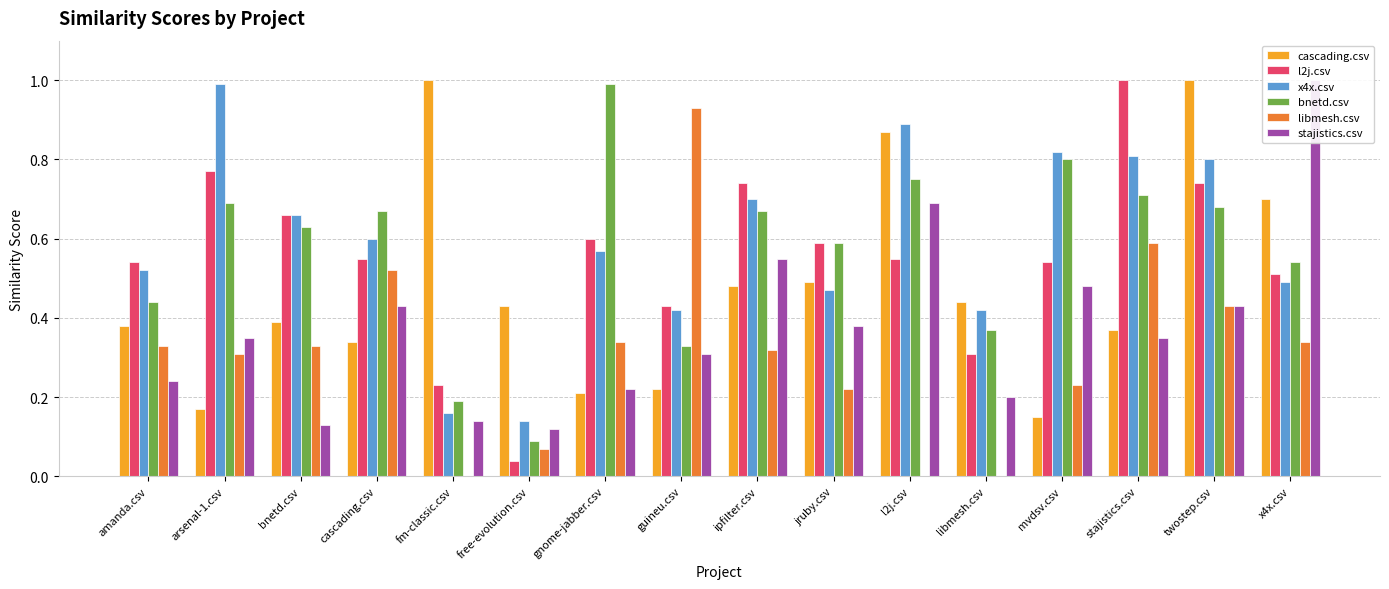

What is the difference between the maximum and minimum values in the stajistics.csv series?

0.9